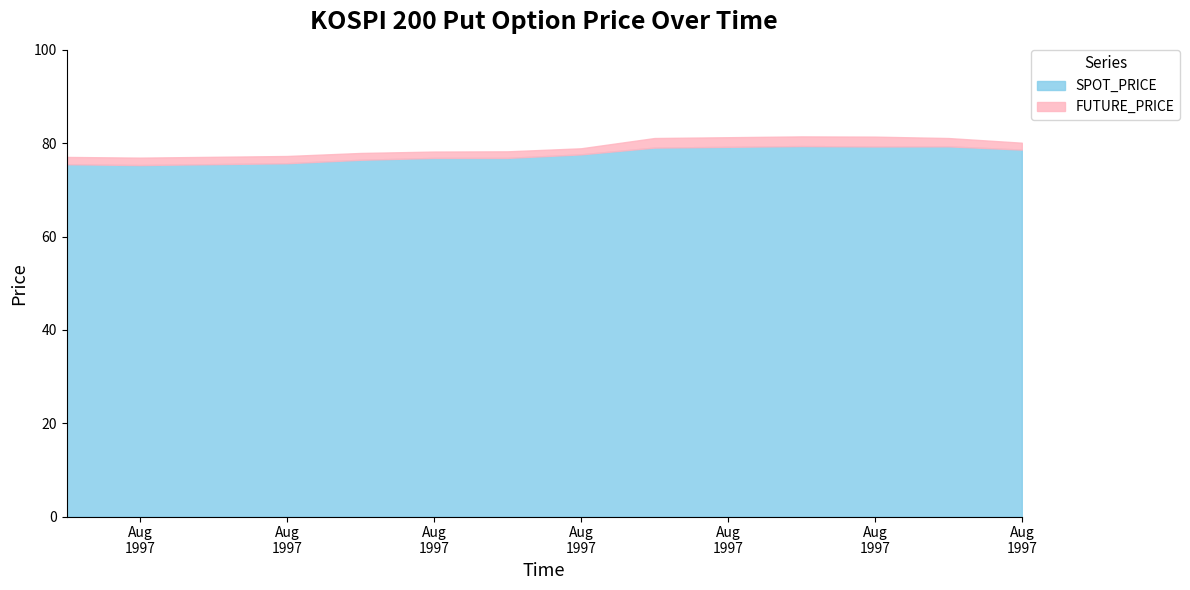

Reading left to right, extract all data points from this chart.

FUTURE_PRICE: 1997-08-01=77.0	1997-08-02=76.9	1997-08-04=77.2	1997-08-05=77.9	1997-08-06=78.2	1997-08-07=78.2	1997-08-08=78.9	1997-08-09=81.1	1997-08-11=81.5	1997-08-12=81.4	1997-08-13=81.1	1997-08-14=80.1
SPOT_PRICE: 1997-08-01=75.5	1997-08-02=75.3	1997-08-04=75.7	1997-08-05=76.4	1997-08-06=76.8	1997-08-07=76.8	1997-08-08=77.6	1997-08-09=79.0	1997-08-11=79.4	1997-08-12=79.3	1997-08-13=79.3	1997-08-14=78.6